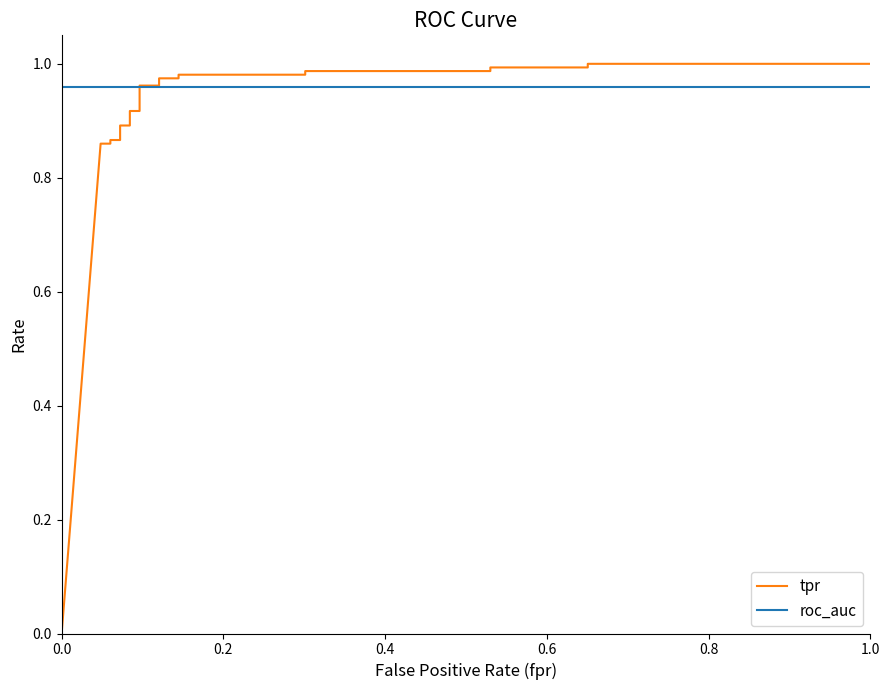

List the series in order of their peak value, lowest first.

roc_auc, tpr